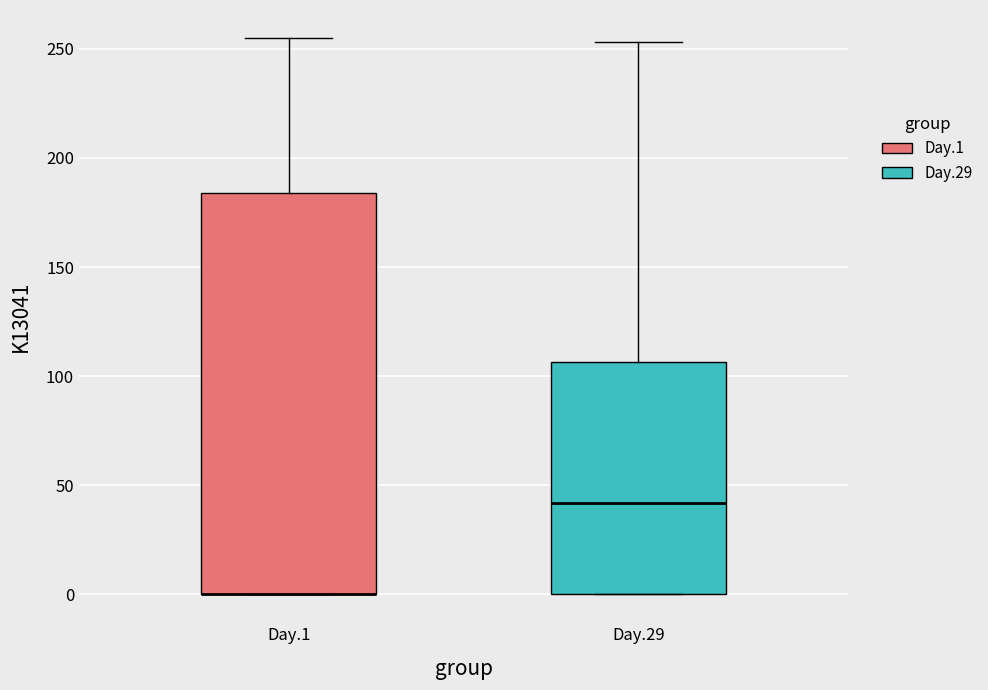

Comparing the boxes themselves (not the whiskers), which one is the tallest?

Day.1